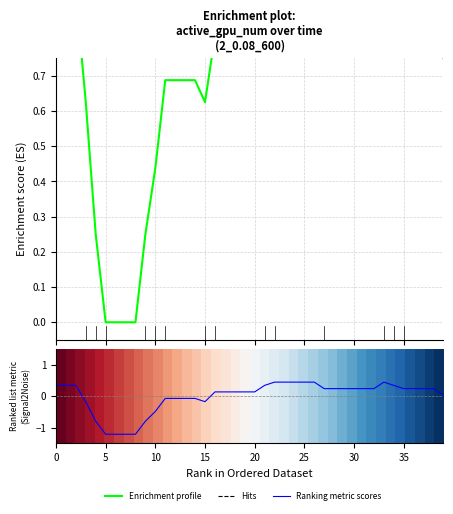

What is the label of the 25th point from the right?

15